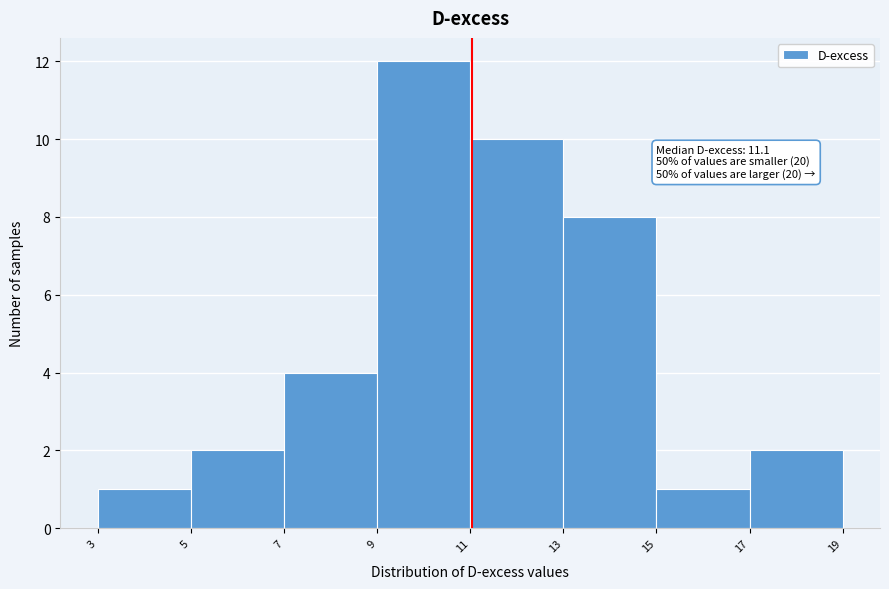

Which range on the x-axis has the tallest bar?

9 to 11